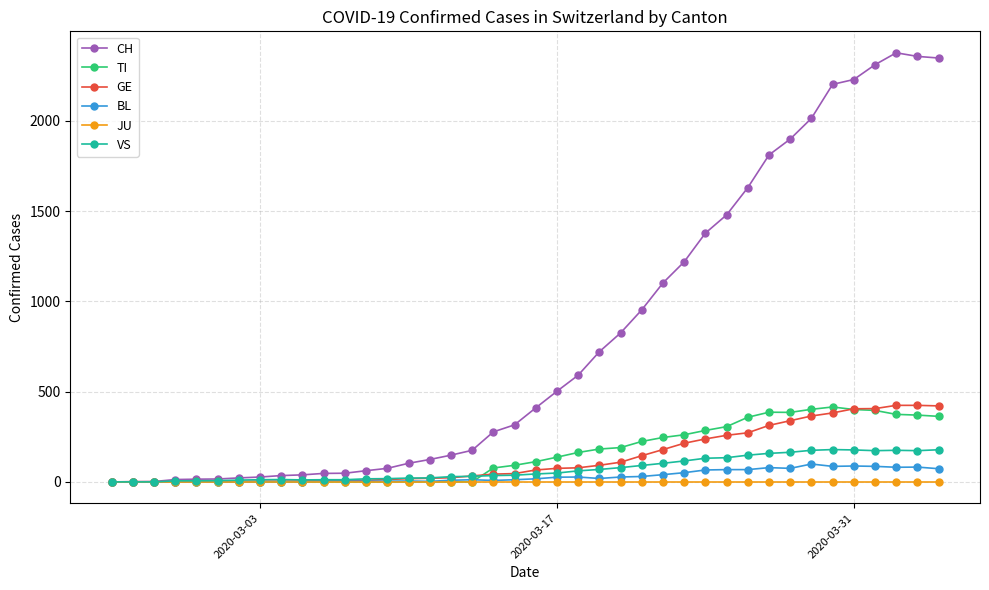

Which series has the largest total across all categories?

CH